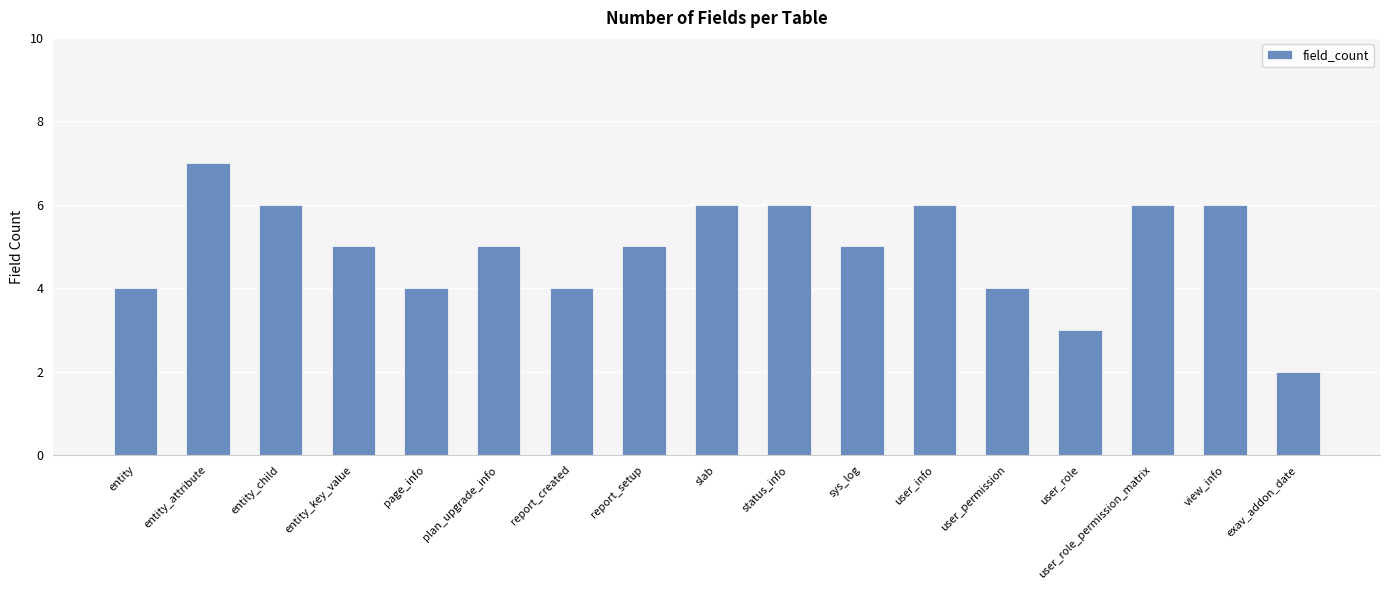

Reading left to right, what are all the values shown in this chart?

entity=4	entity_attribute=7	entity_child=6	entity_key_value=5	page_info=4	plan_upgrade_info=5	report_created=4	report_setup=5	slab=6	status_info=6	sys_log=5	user_info=6	user_permission=4	user_role=3	user_role_permission_matrix=6	view_info=6	exav_addon_date=2